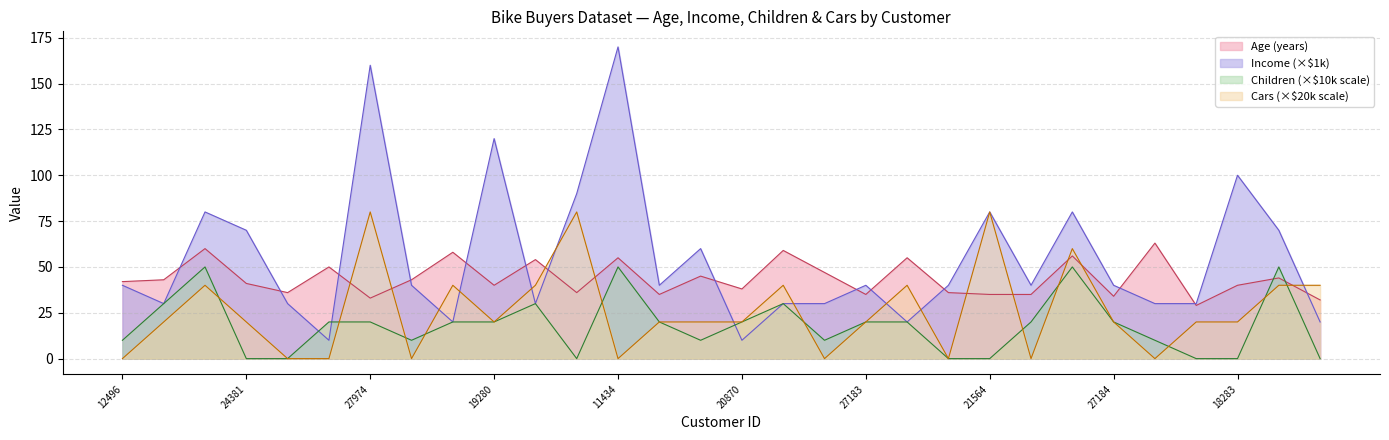

List the series in order of their overall mean, lowest first.

Children (×$10k scale), Cars (×$20k scale), Age (years), Income (×$1k)